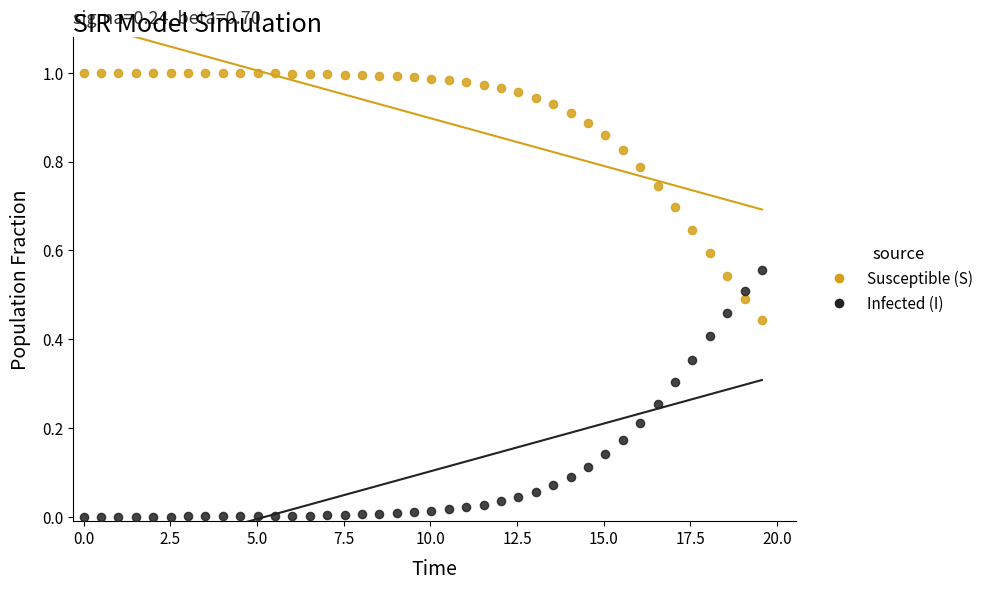

Across all data points, what is the range of X values (max minus min)?

19.6